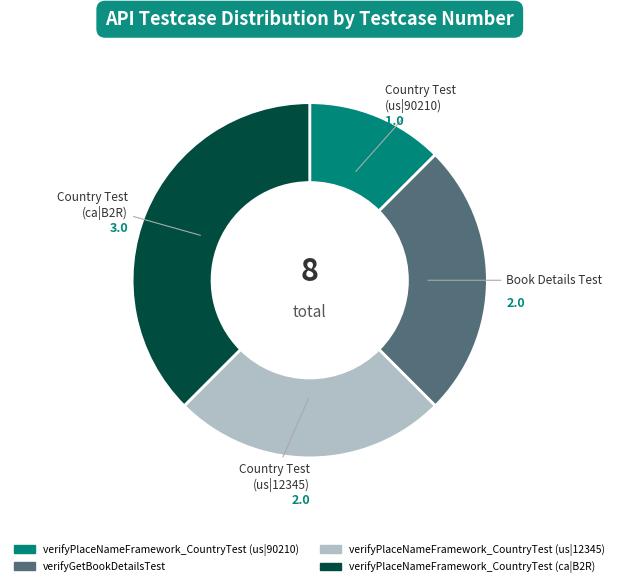

How many segments does this pie chart have?

4